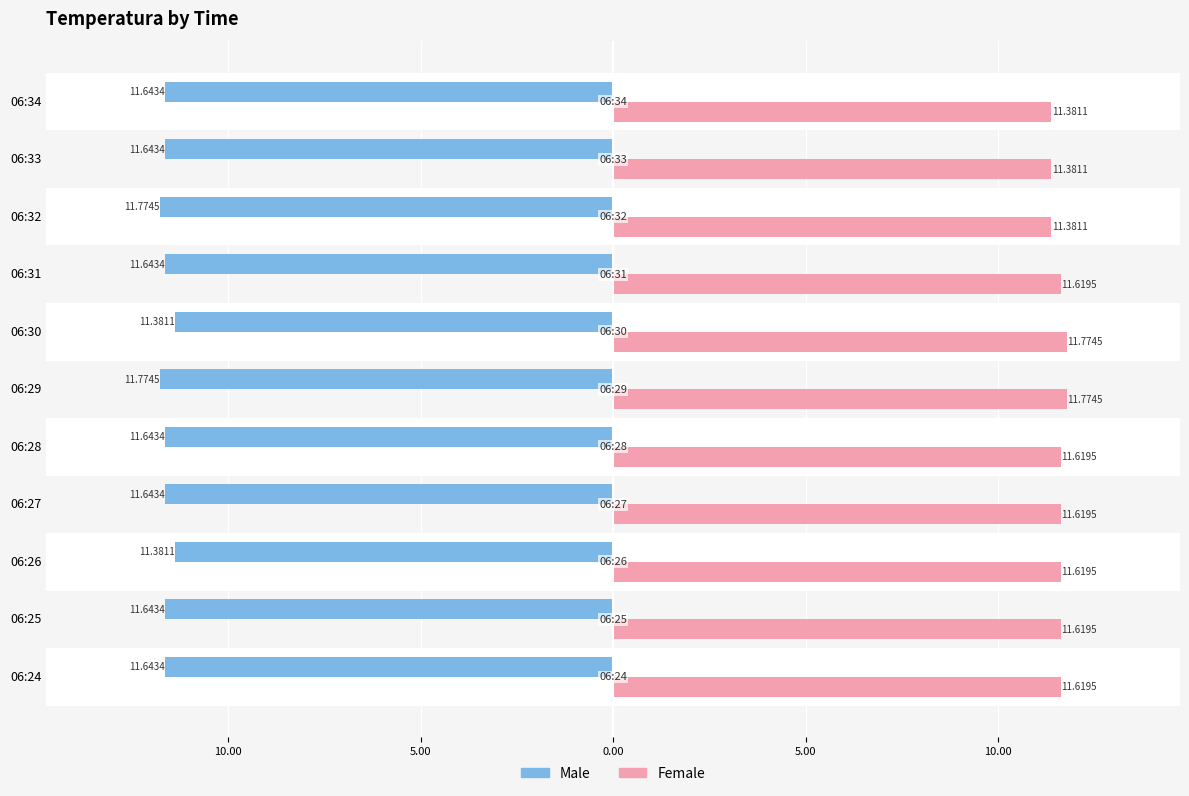

What are all the series names shown in the legend?

Male, Female